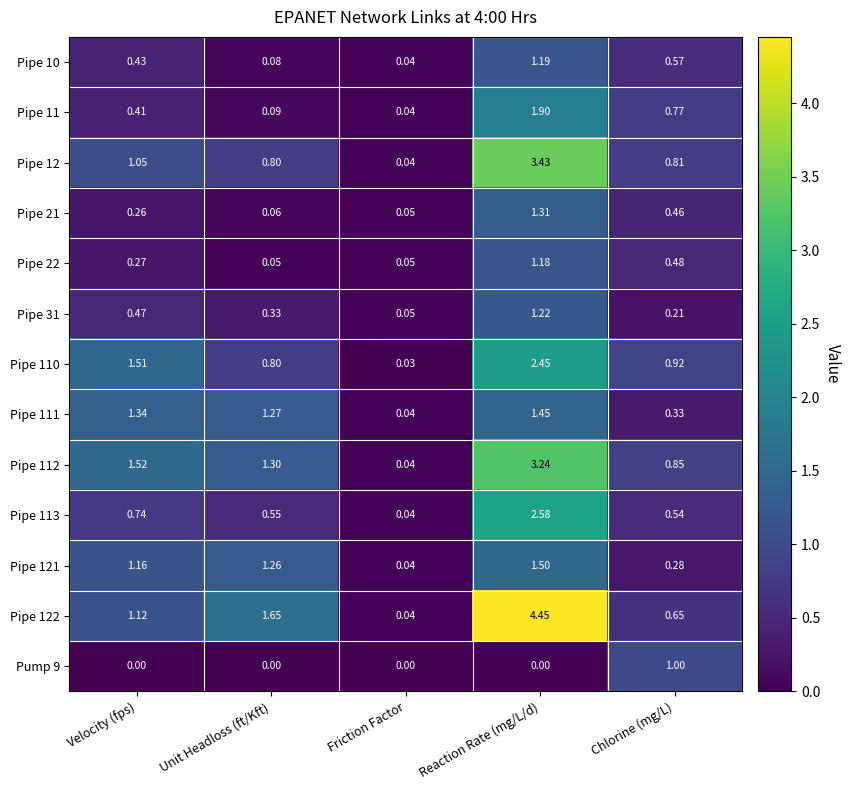

Where does the Pipe 122 series first go above 1?

Velocity (fps)